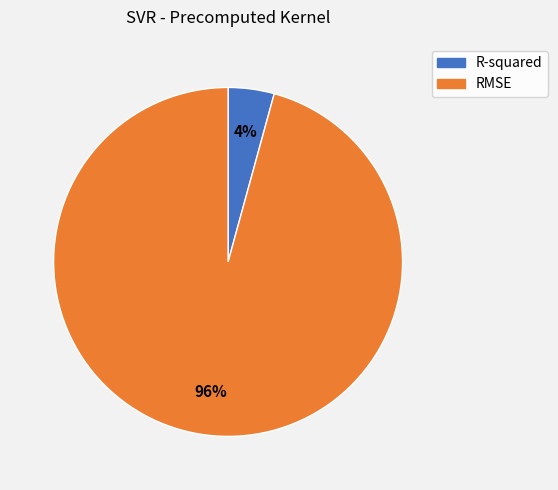

Which slice represents more than half of the pie?

RMSE